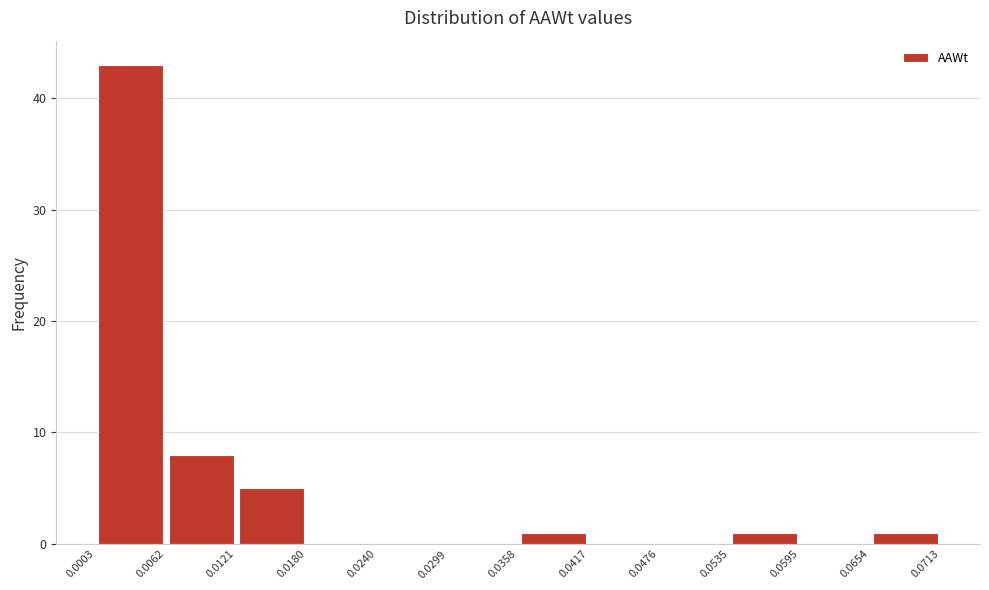

How tall is the bar that spans 0.0535 to 0.0595 on the x-axis? The values are not printed on the chart, so give them approximately, as read against the axis.

1